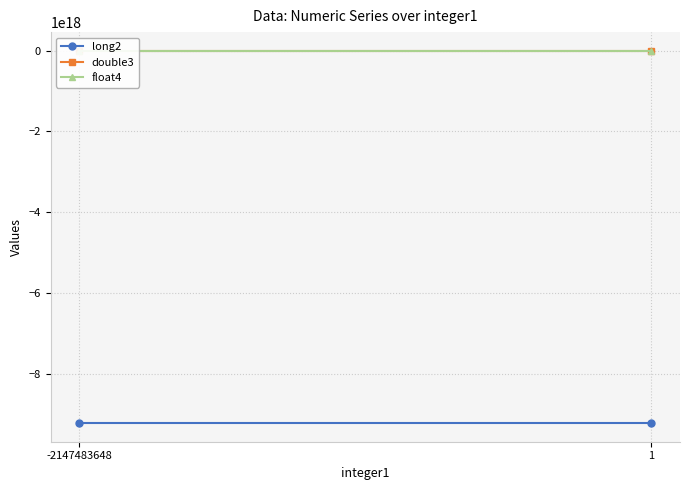

Which series has the largest range (max minus min)?

float4